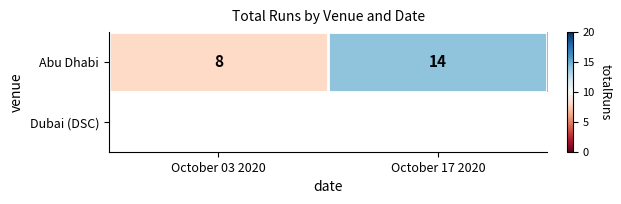

Reading left to right, what are all the values shown in this chart?

October 03 2020=8	October 17 2020=14